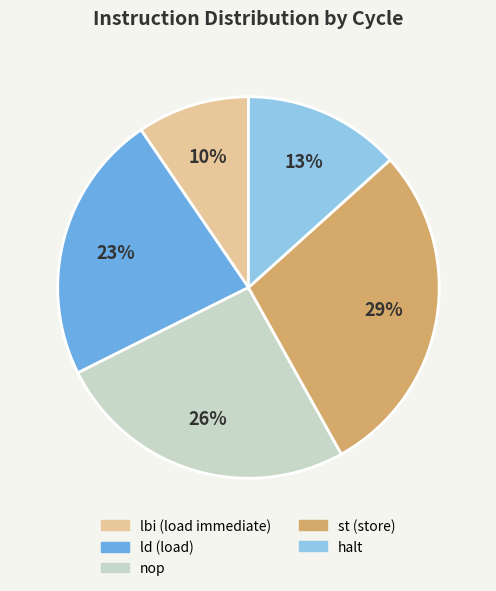

Is there a majority slice in this chart?

No